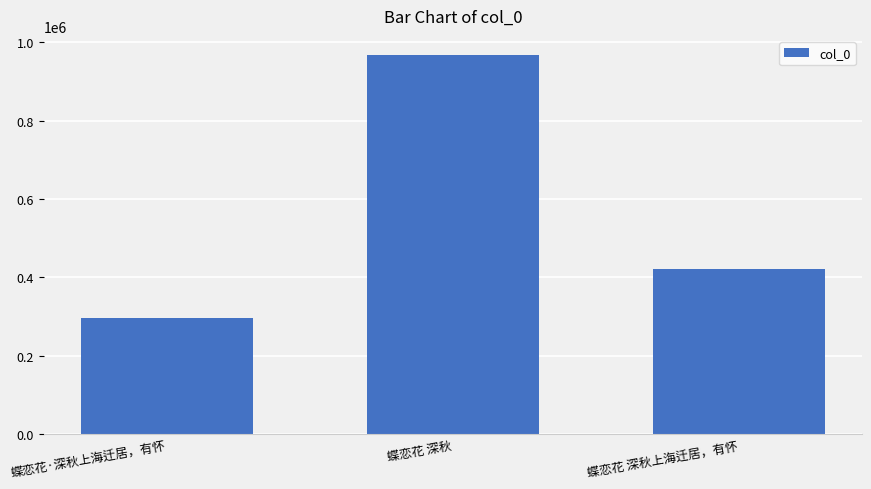

Is it true that the value at 蝶恋花·深秋上海迁居，有怀 is 516729?

False